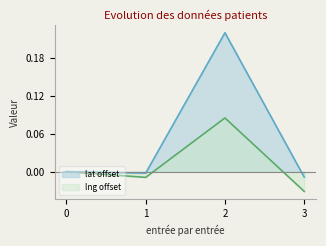

What is the greatest value displayed?

0.2